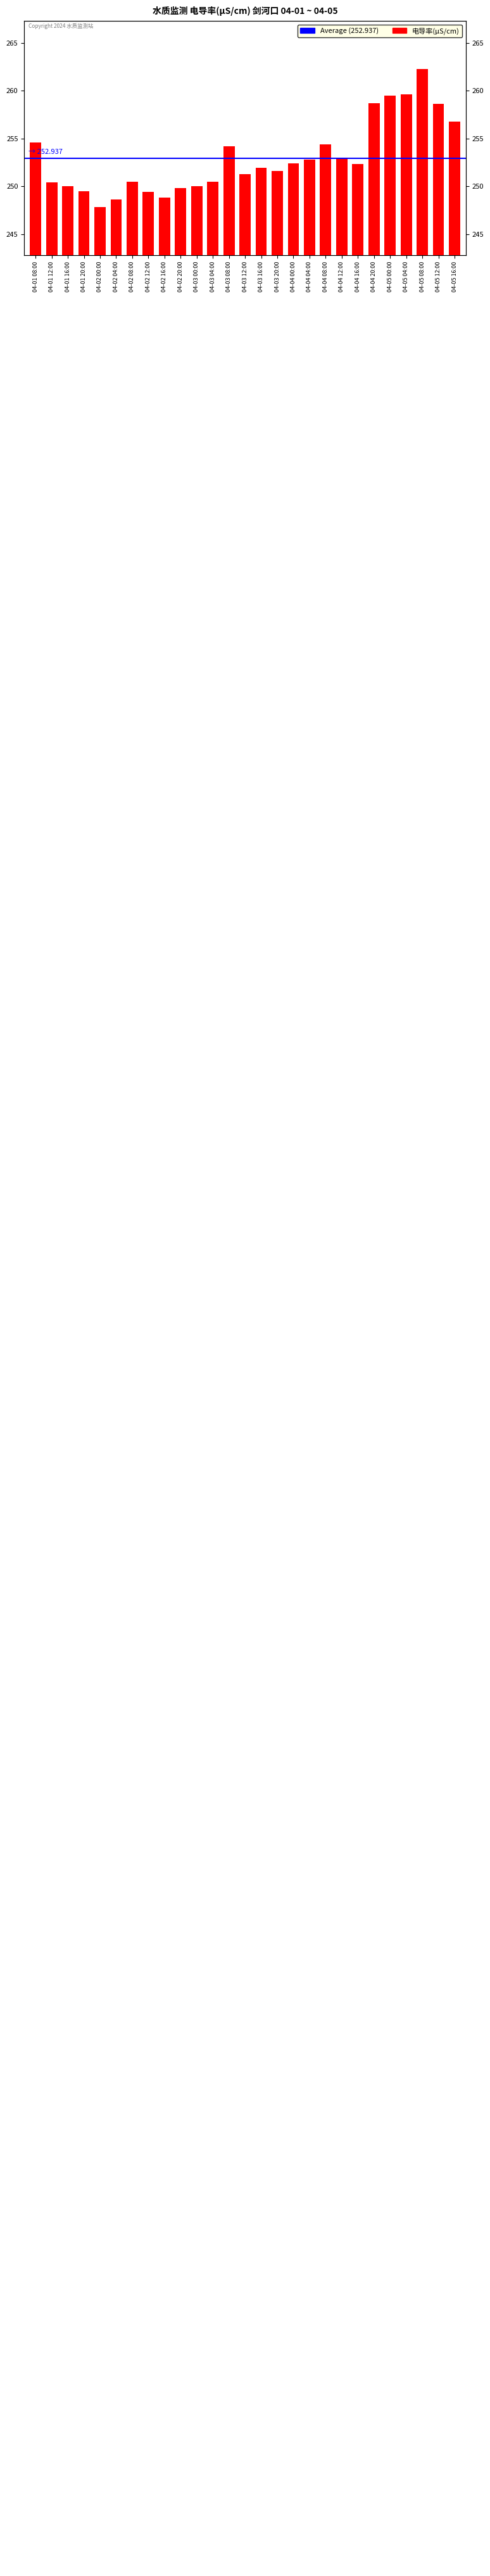

What is the difference between the values at 04-01 20:00 and 04-04 12:00?

3.5